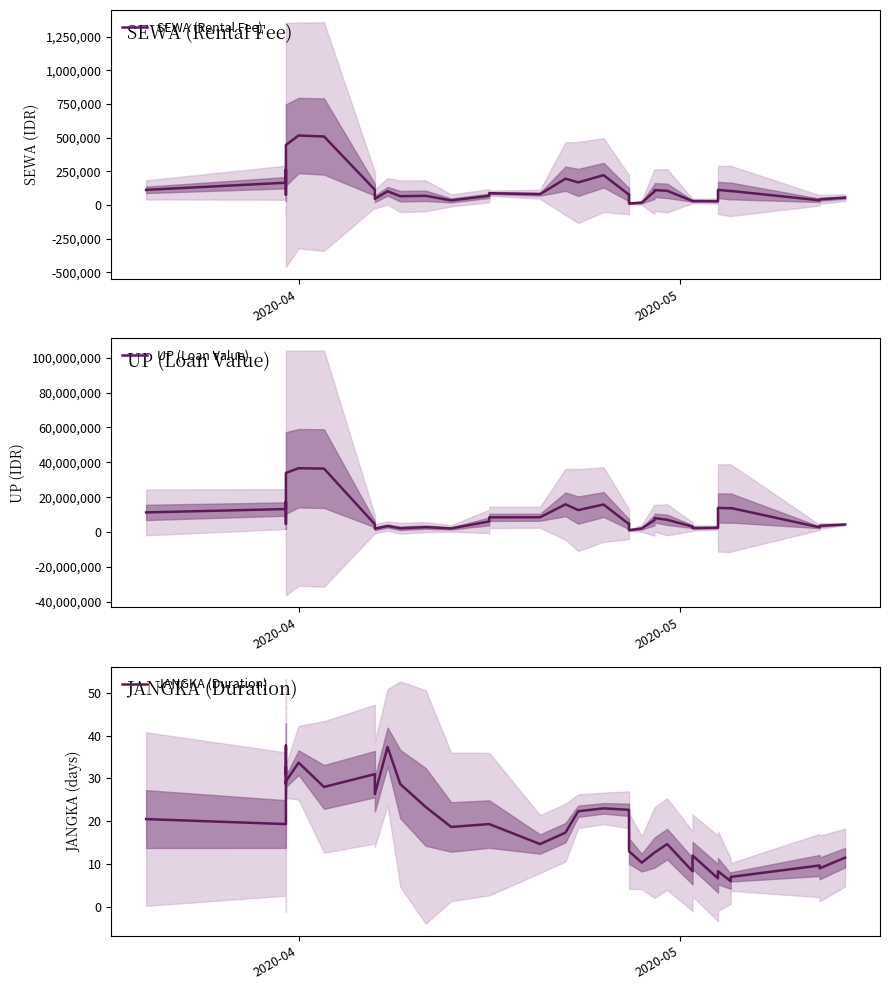

What is the sum of all UP (Loan Value) values?

362937666.7